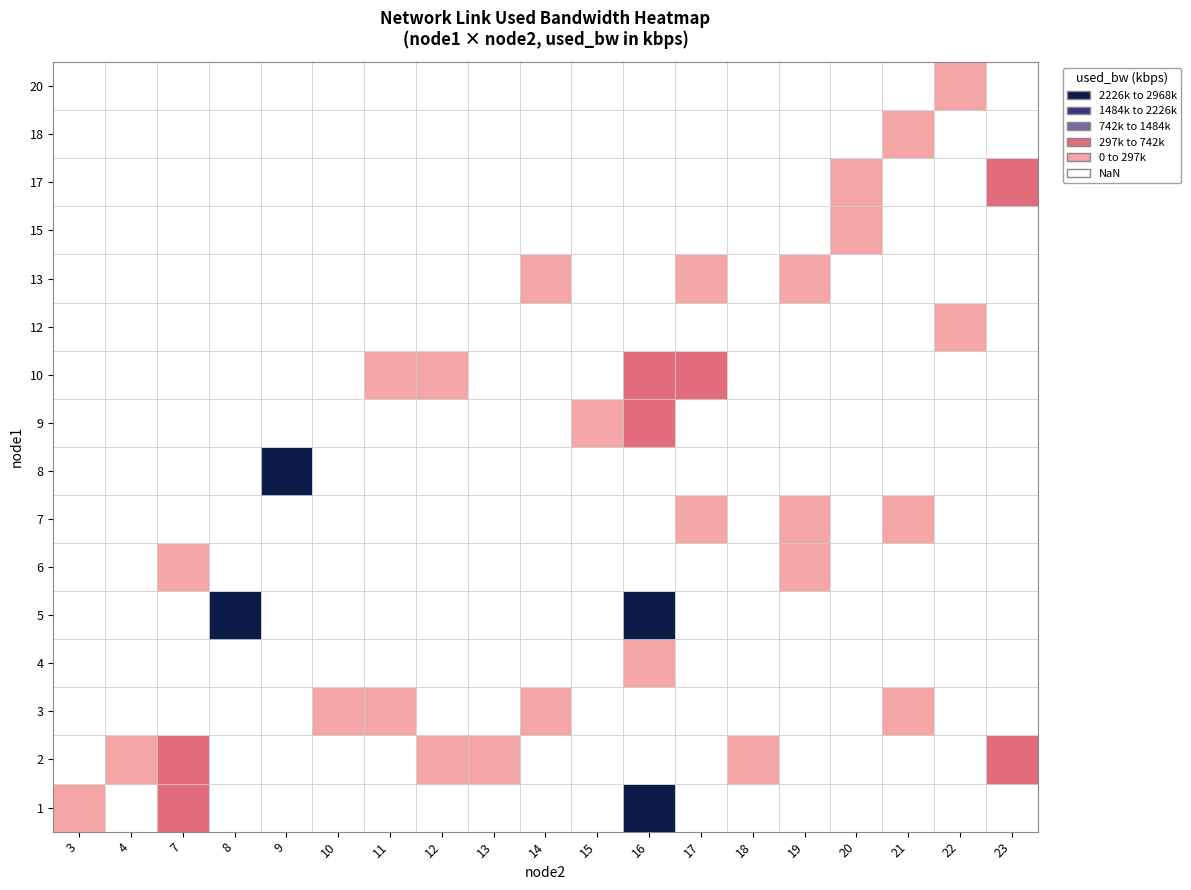

At how many categories does at least one series exceed 2936841?

1